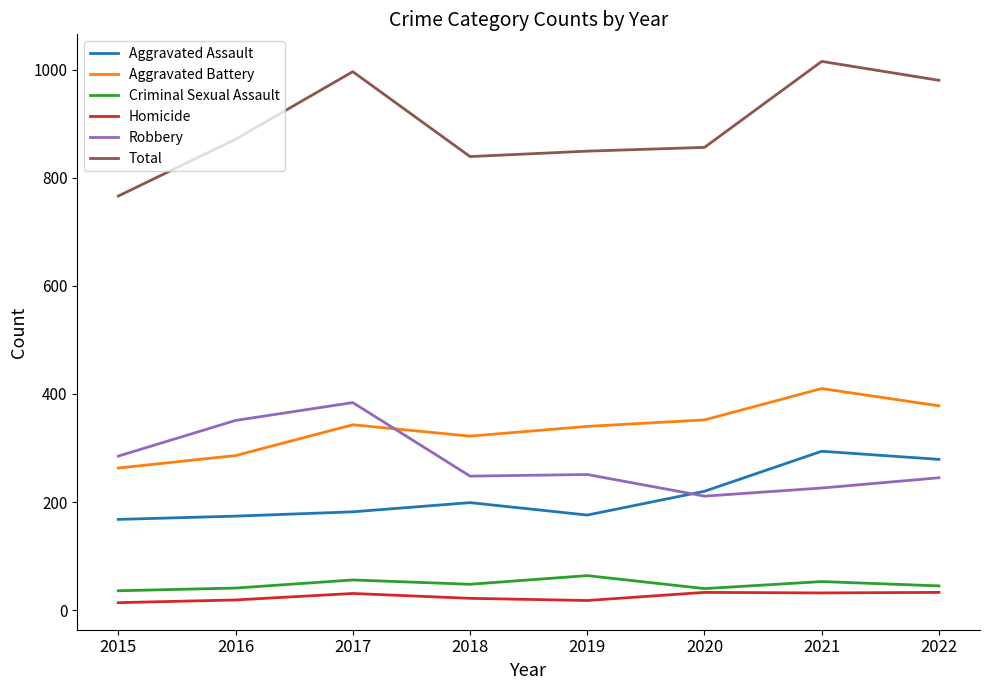

What is the maximum value for Aggravated Assault?

294